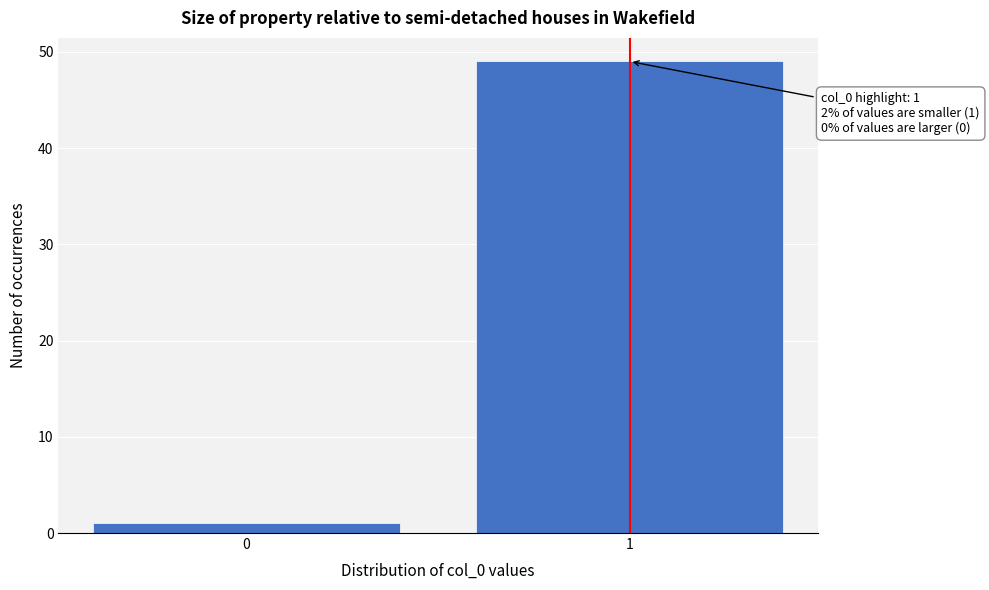

Reading left to right, list all the values displayed in this chart.

0=1	1=49